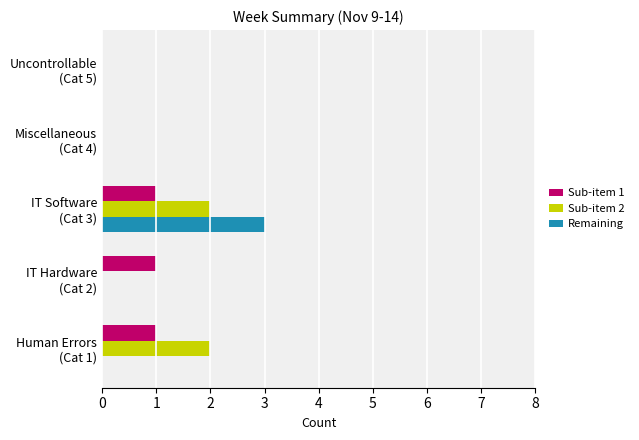

What is the maximum value shown in the chart?

3